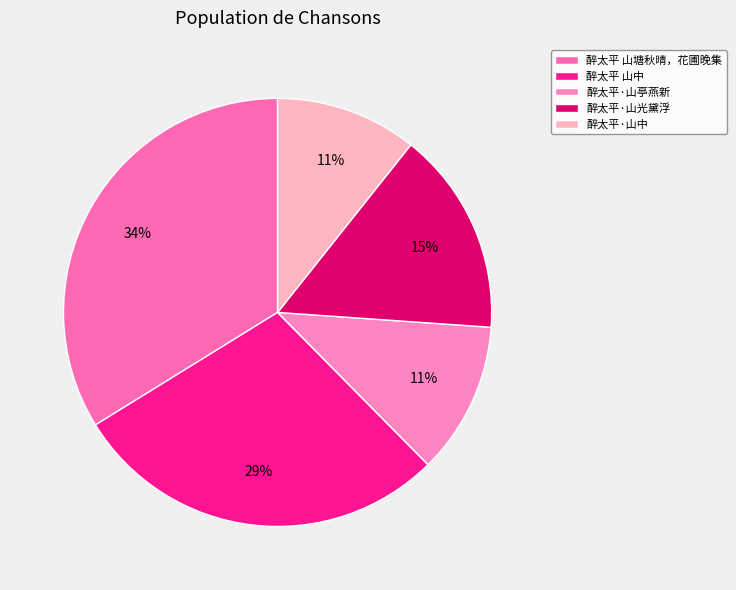

How many segments does this pie chart have?

5